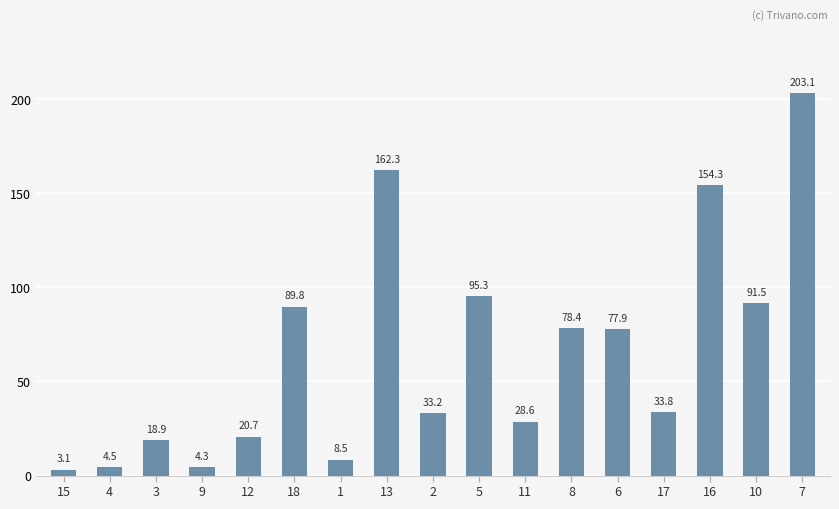

What is the value of the 3rd bar from the left?

18.9